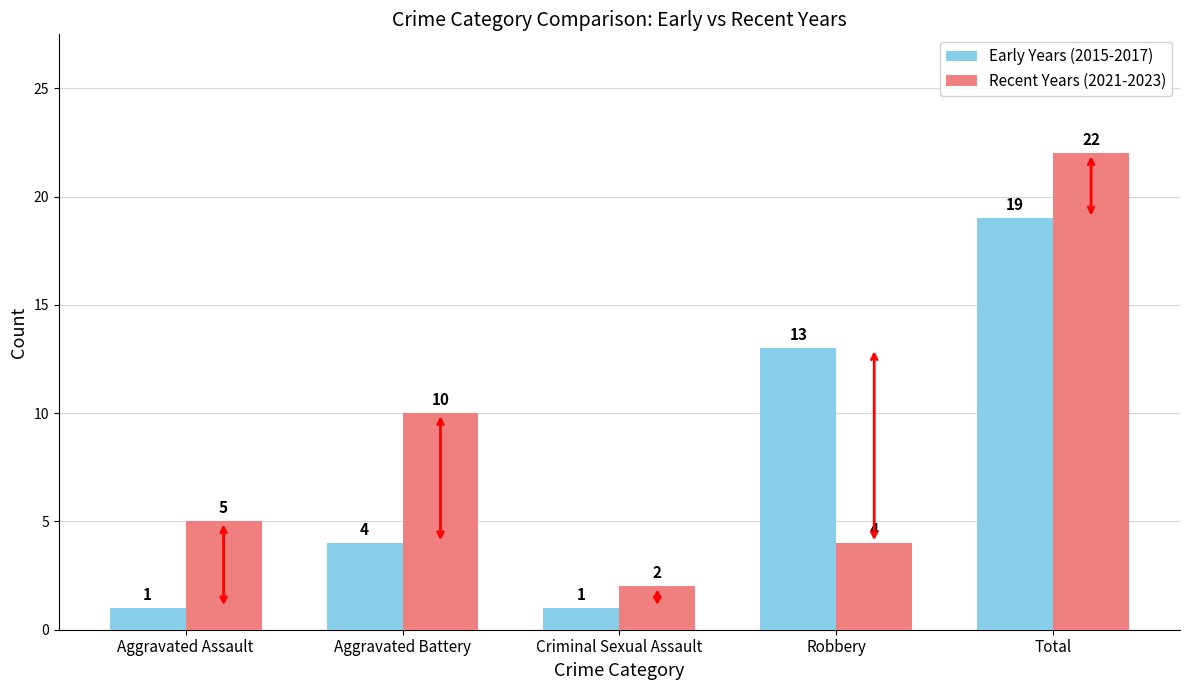

What is the highest value of the Early Years (2015-2017) series?

19